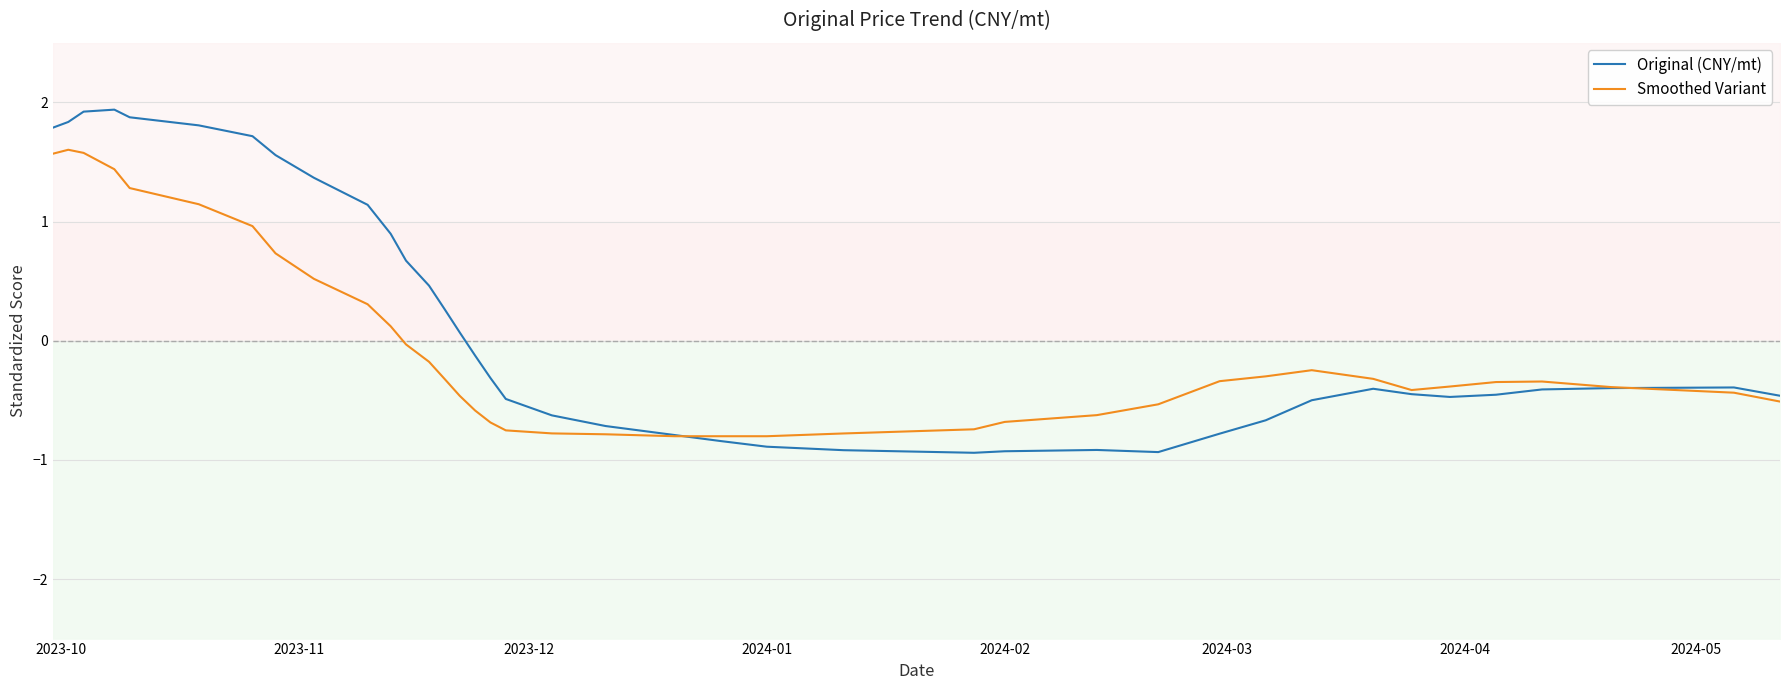

What is the maximum value for Smoothed Variant?

1.6